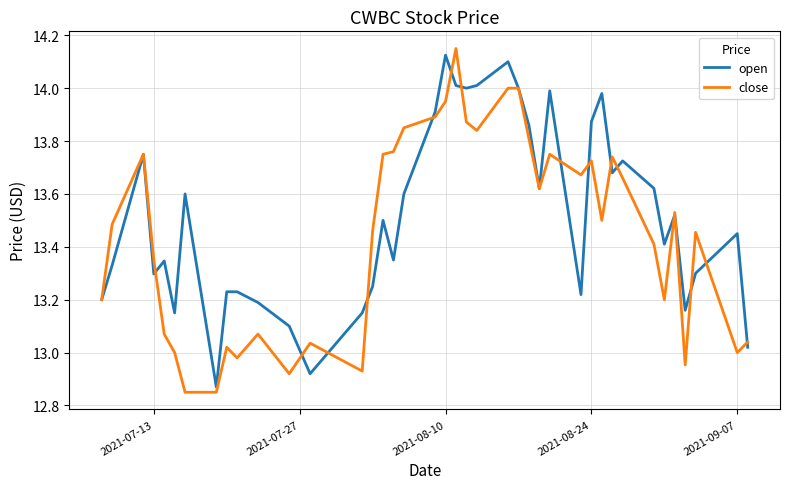

List the series in order of their overall mean, highest first.

open, close